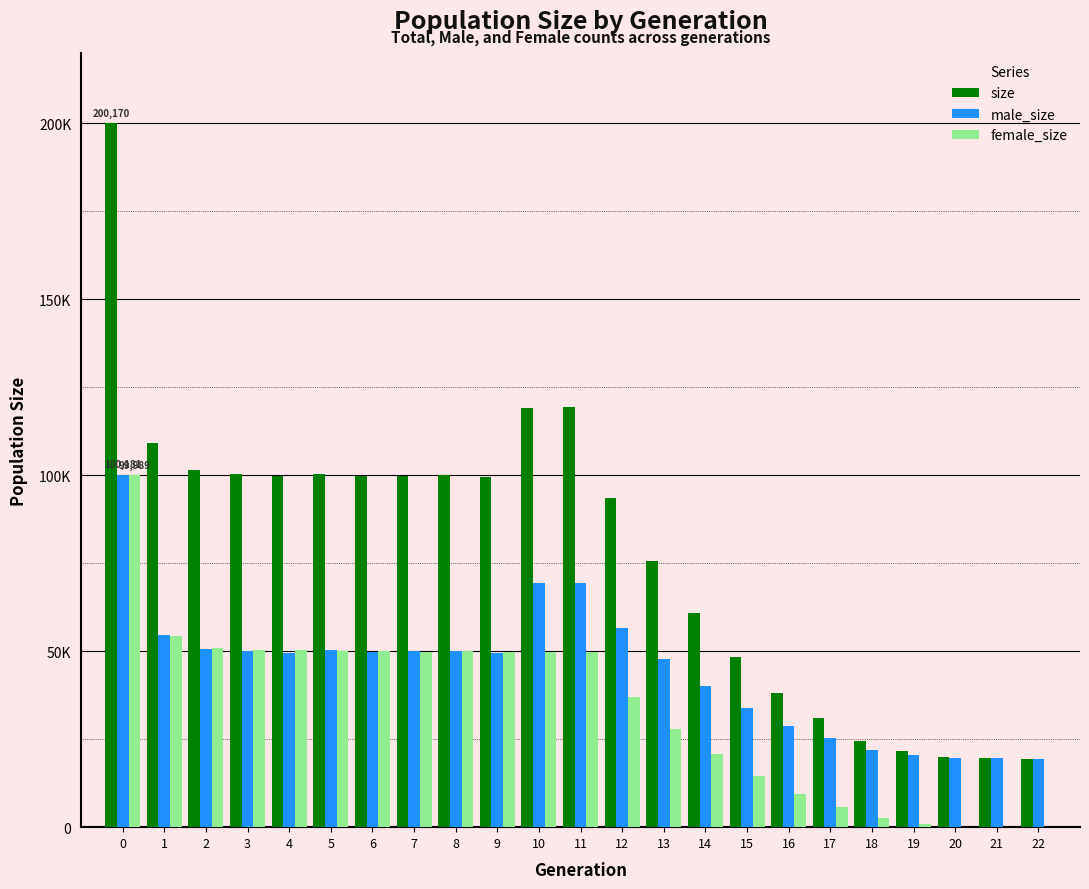

Reading left to right, what are all the values shown in this chart?

size: 200170	109066	101386	100455	99885	100362	99727	99706	100002	99371	119156	119389	93534	75689	60856	48379	38110	31102	24517	21602	19831	19564	19500
male_size: 100181	54683	50579	50187	49495	50307	49649	49923	50075	49596	69505	69509	56658	47919	40083	33885	28700	25364	21985	20582	19658	19529	19500
female_size: 99989	54383	50807	50268	50390	50055	50078	49783	49927	49775	49651	49880	36876	27770	20773	14494	9410	5738	2532	1020	173	35	0